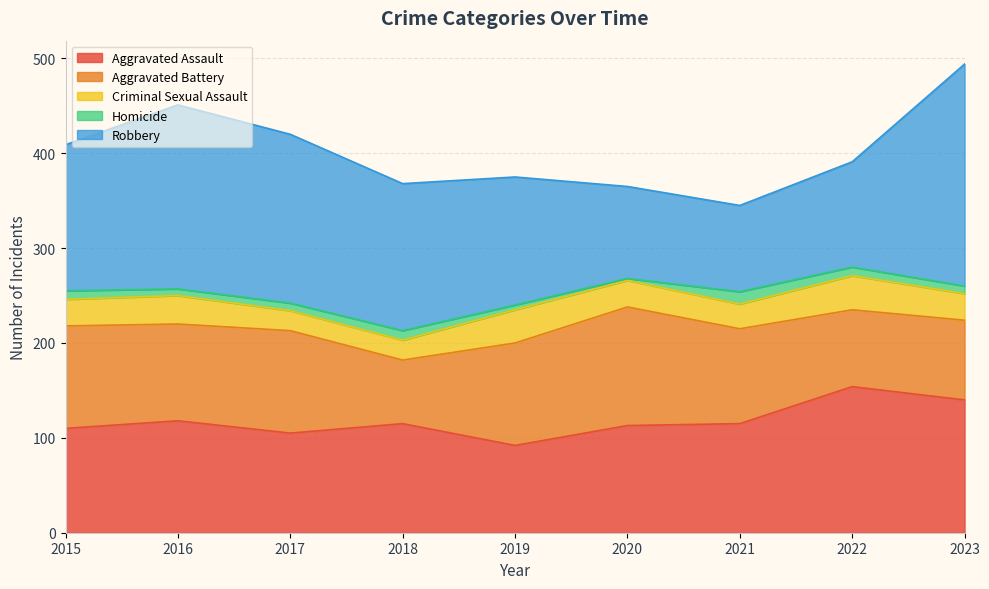

Between 2015 and 2019, which series saw the biggest shift?

Robbery